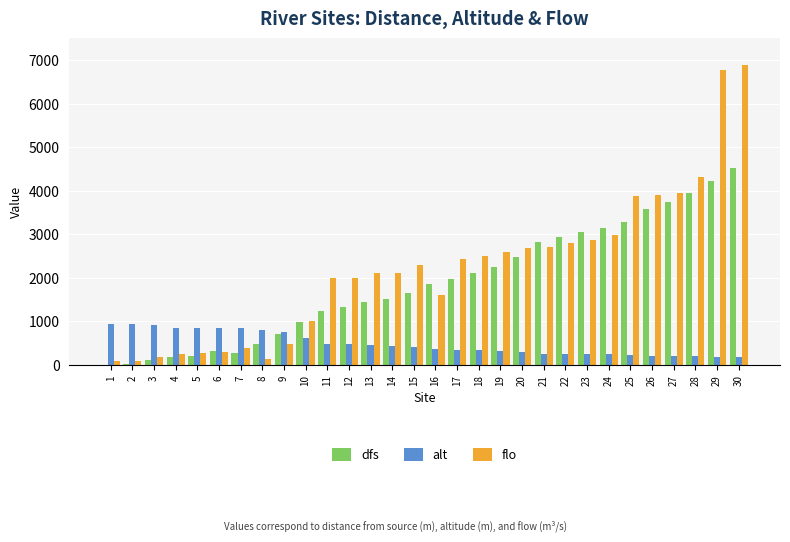

How many distinct data groups are displayed?

3